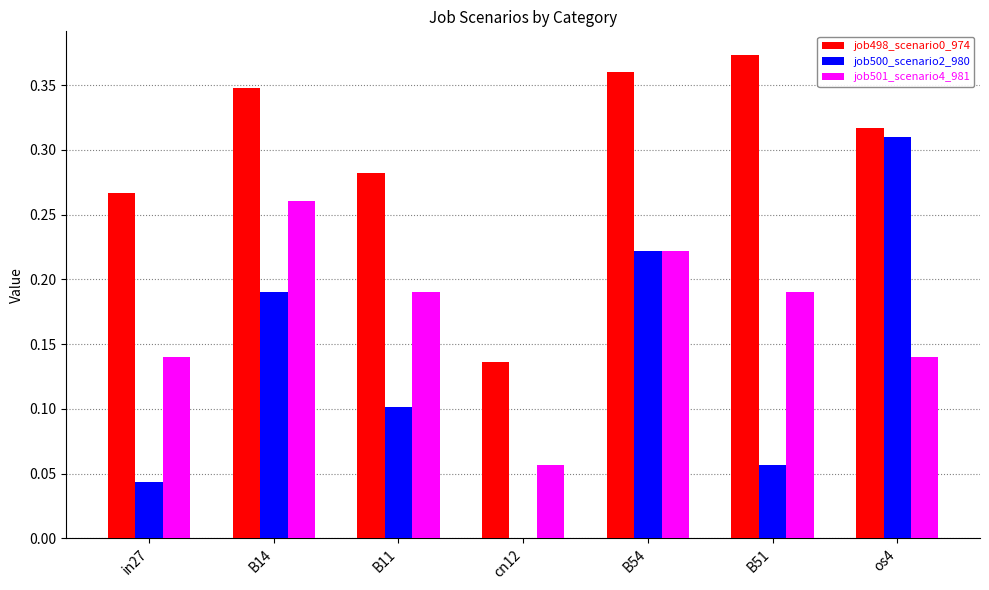

Which category has the highest value across all series?

B51